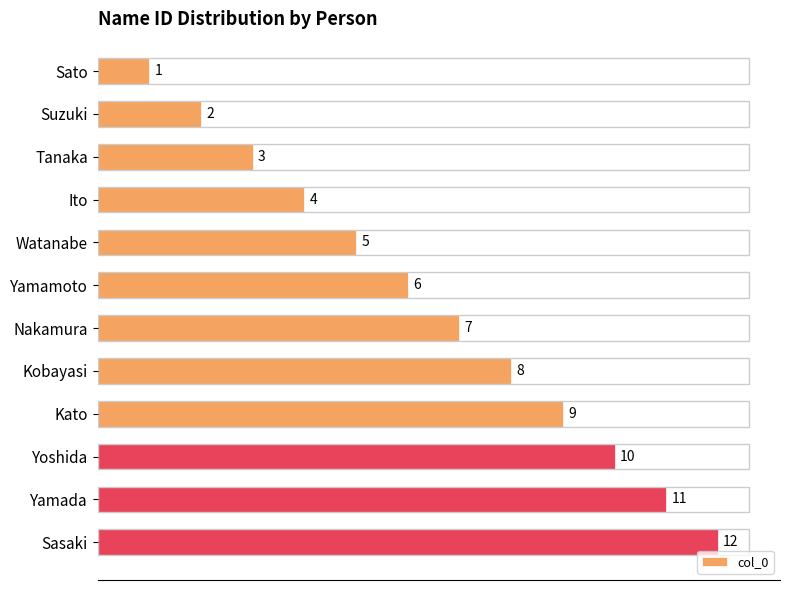

Are the bars grouped side by side (vs. stacked)?

No